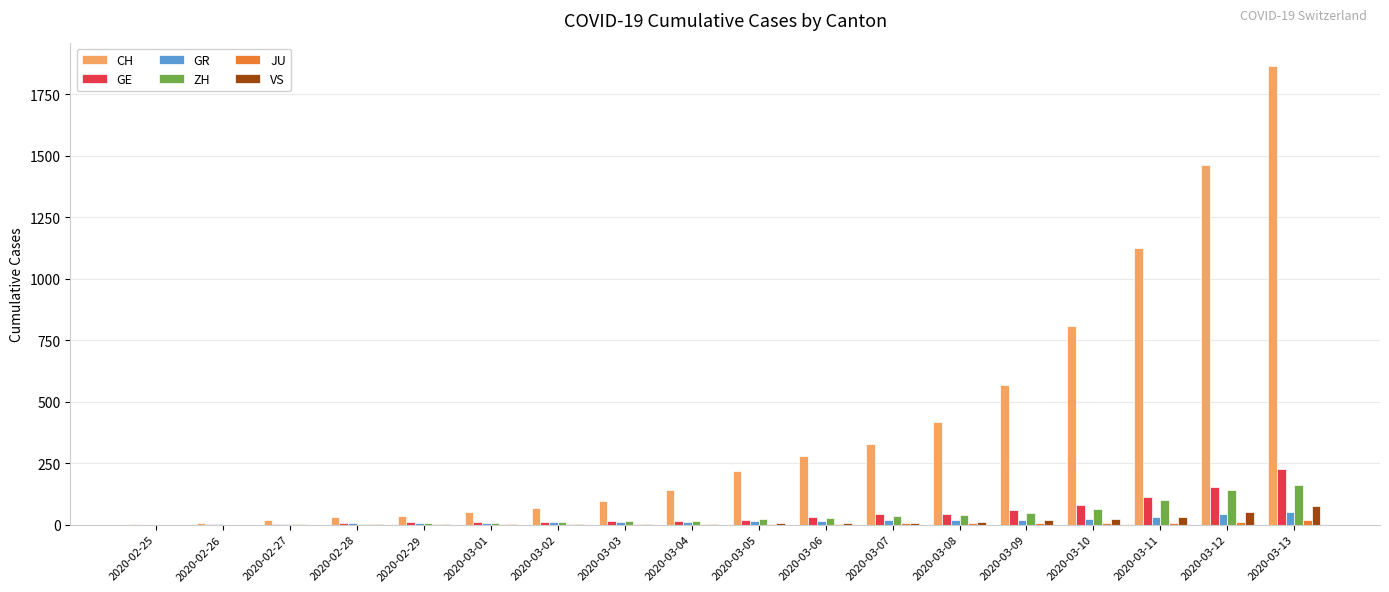

How many groups of bars are there?

18